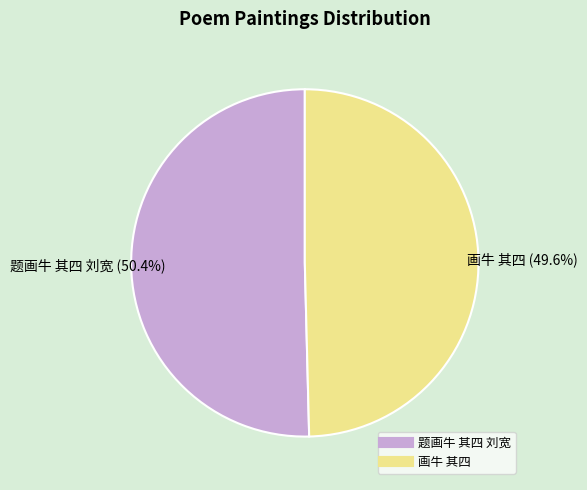

Rank the categories by value from lowest to highest.

画牛 其四, 题画牛 其四 刘宽